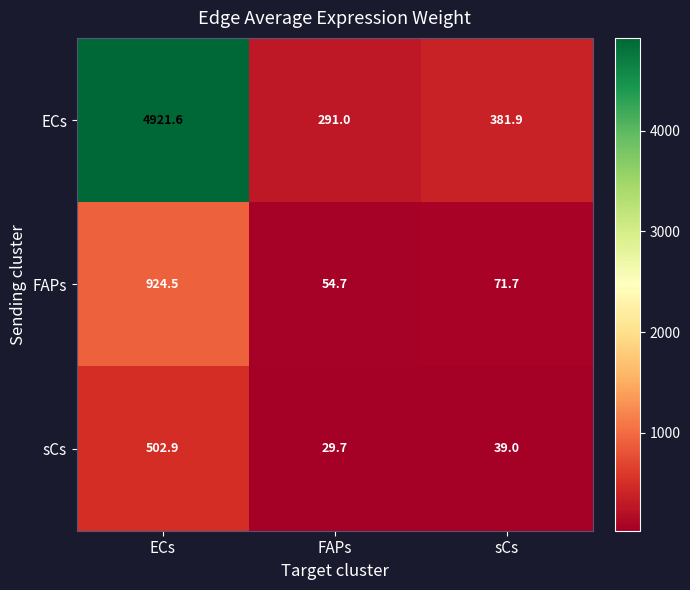

How many data points does each series have?

3